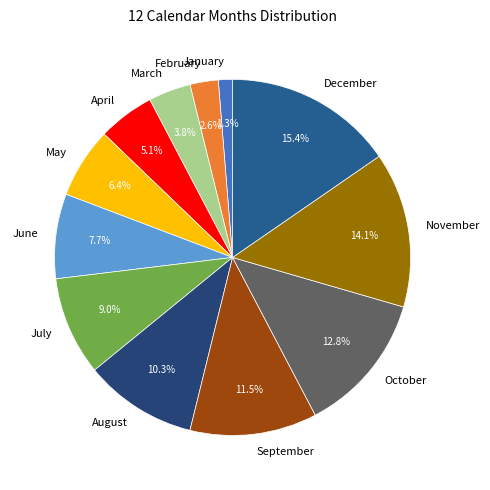

To the nearest percent, what percentage of the pie is June?

8%